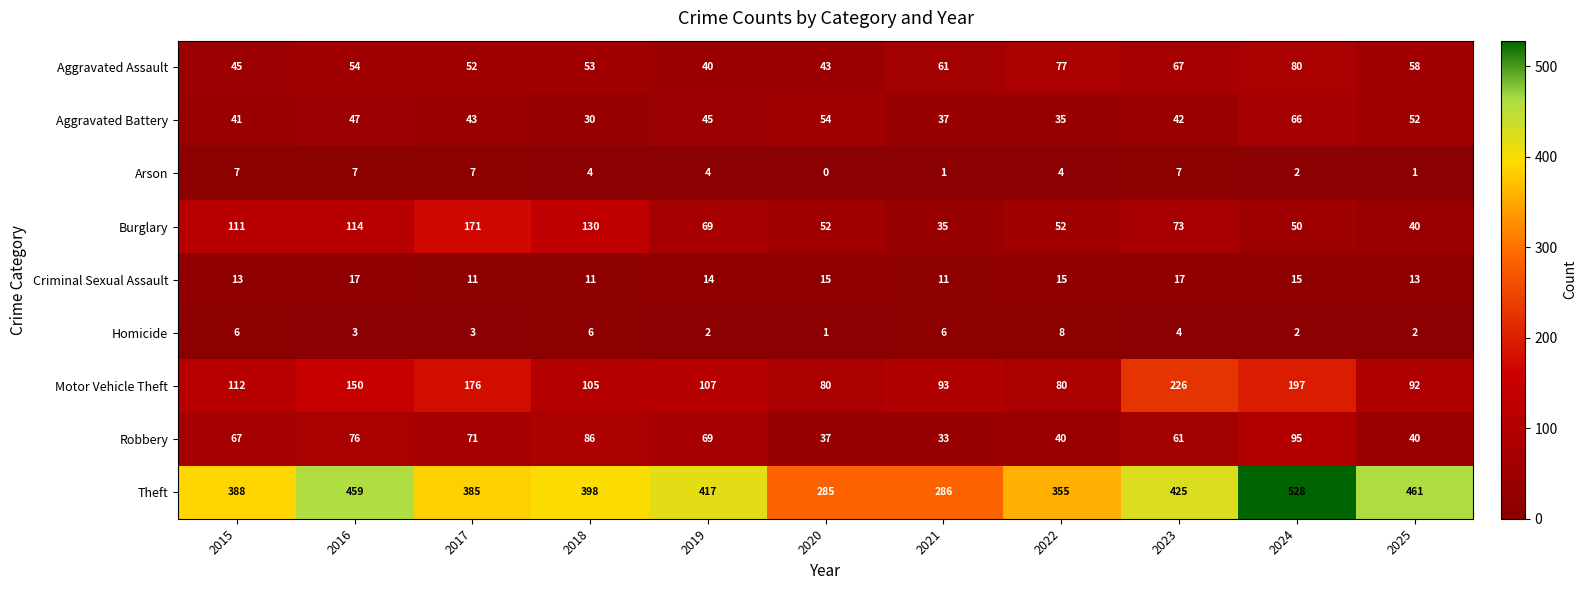

What is the difference between the Aggravated Battery values at 2016 and 2024?

19